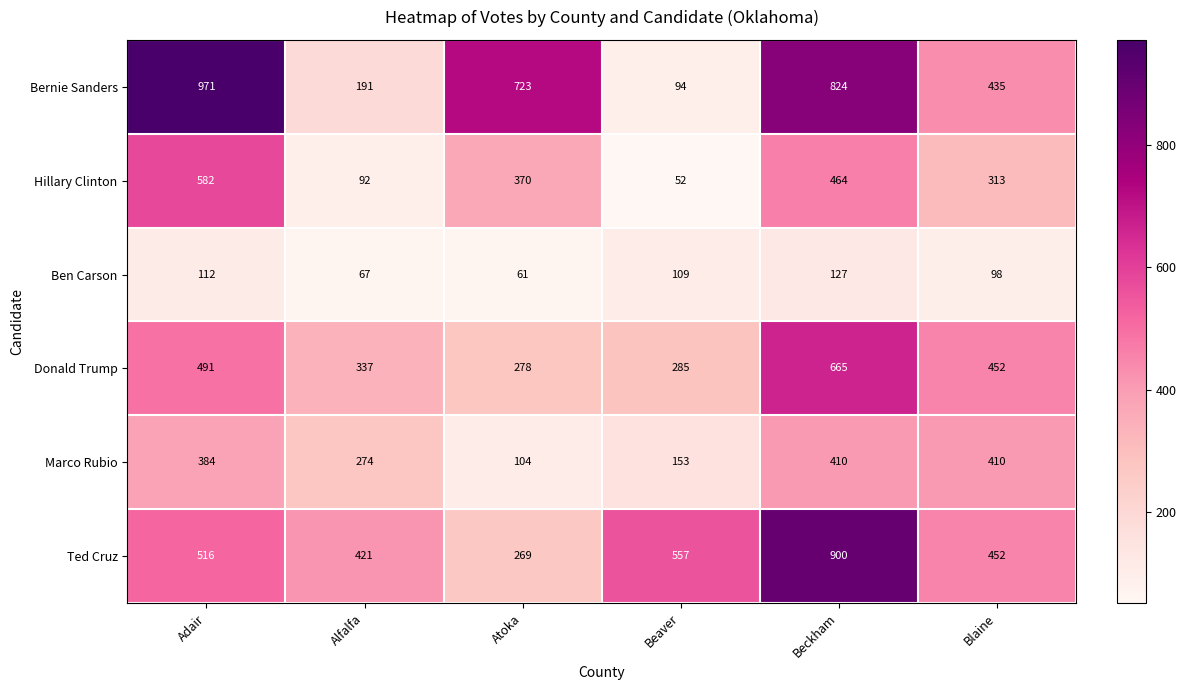

Which series has the widest spread of values?

Bernie Sanders